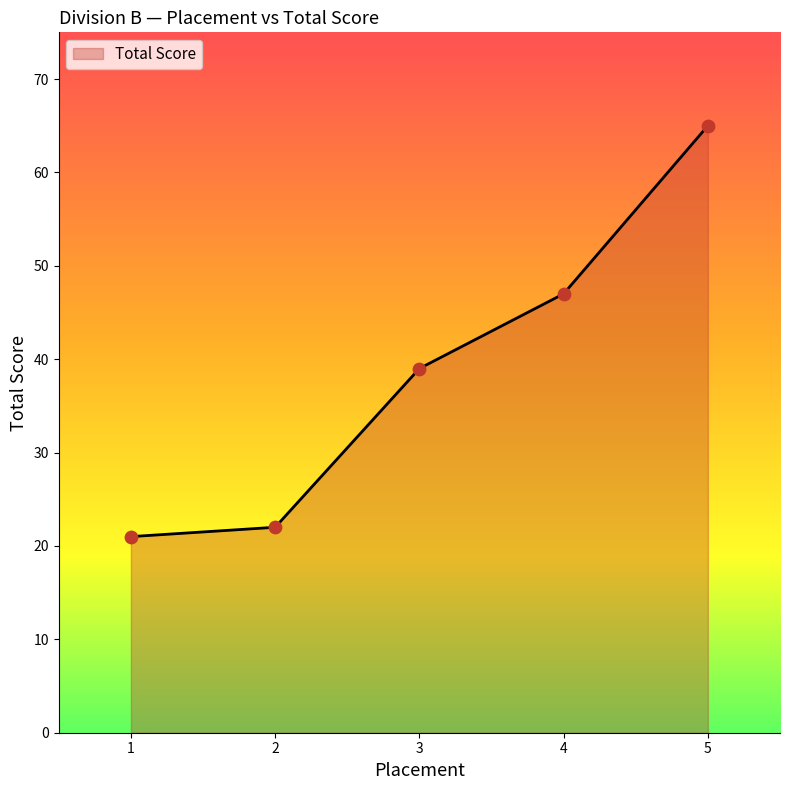

Which has a higher value, 2 or 5?

5